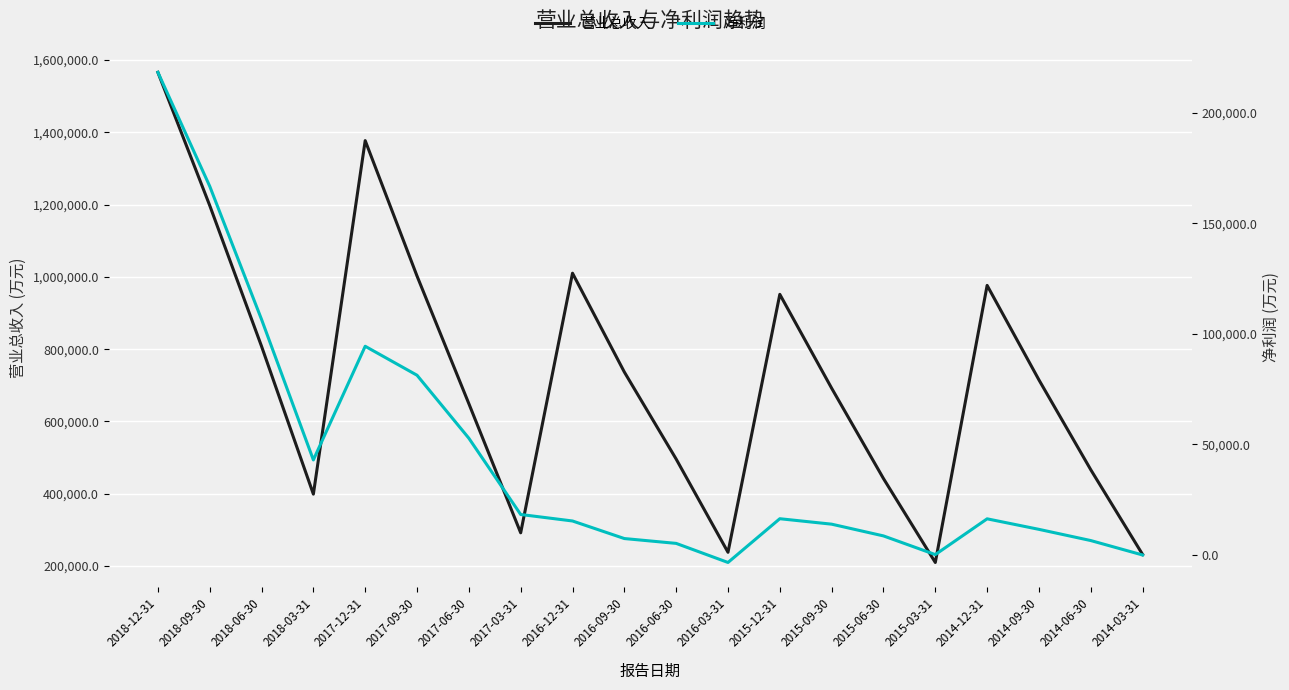

Reading left to right, list all the values displayed in this chart.

营业总收入: 2018-12-31=1565627	2018-09-30=1197461	2018-06-30=807962	2018-03-31=399109	2017-12-31=1376804	2017-09-30=1002290	2017-06-30=649287	2017-03-31=292139	2016-12-31=1010094	2016-09-30=736814	2016-06-30=496067	2016-03-31=238295	2015-12-31=951616	2015-09-30=692020	2015-06-30=442152	2015-03-31=210118	2014-12-31=976355	2014-09-30=714947	2014-06-30=466502	2014-03-31=232083
净利润: 2018-12-31=218294	2018-09-30=166791	2018-06-30=106565	2018-03-31=43023	2017-12-31=94420	2017-09-30=81315	2017-06-30=52830	2017-03-31=18350	2016-12-31=15410	2016-09-30=7470	2016-06-30=5280	2016-03-31=-3349	2015-12-31=16436	2015-09-30=13969	2015-06-30=8660	2015-03-31=210	2014-12-31=16388	2014-09-30=11625	2014-06-30=6558	2014-03-31=33